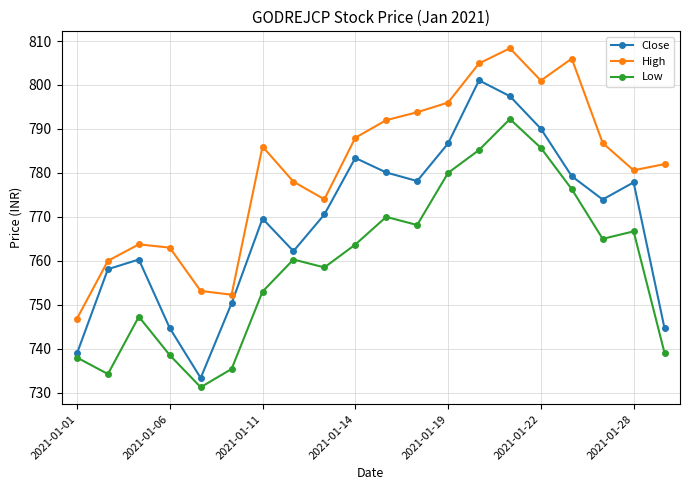

What is the maximum value shown in the chart?

808.4